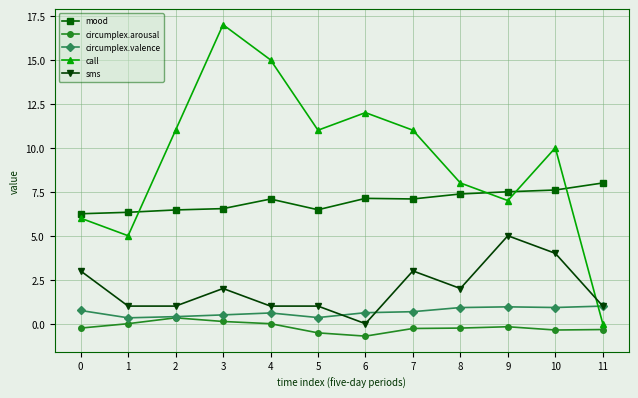

At which label does sms reach its peak?

9